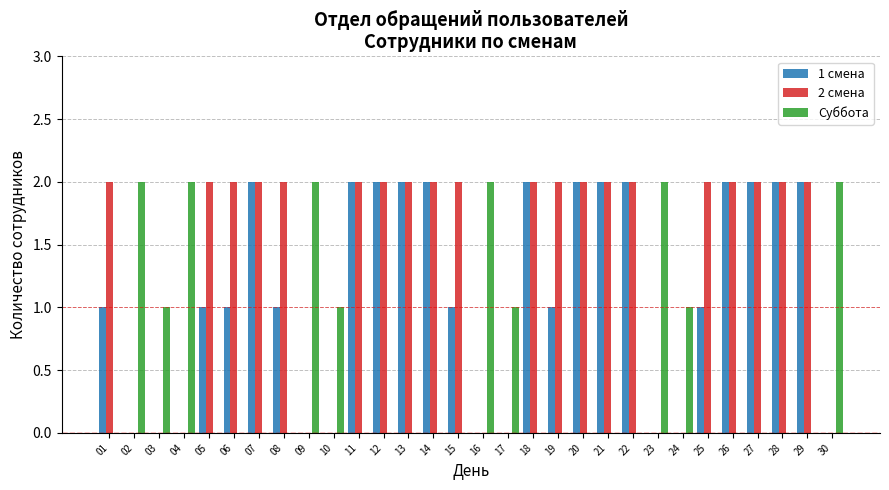

True or false: 1 смена has a value of 1 at 18.

False